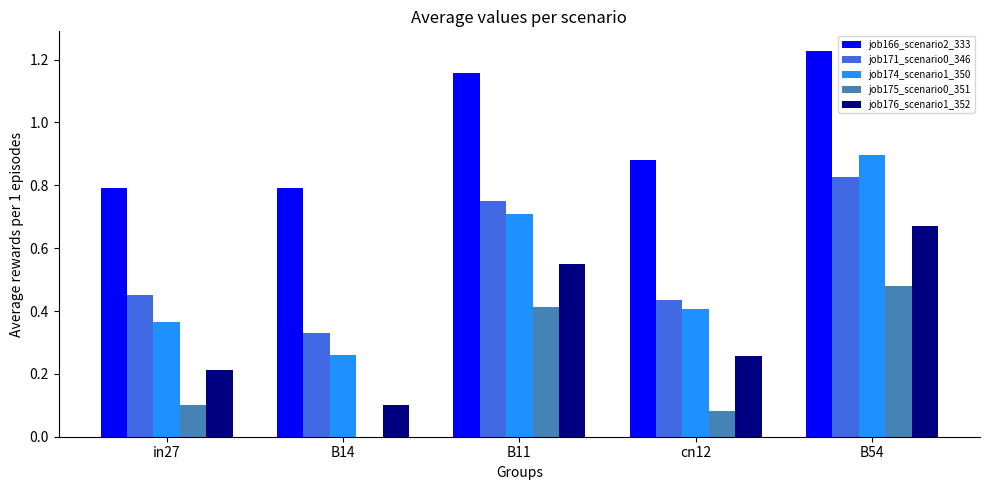

Which series has the largest range (max minus min)?

job174_scenario1_350